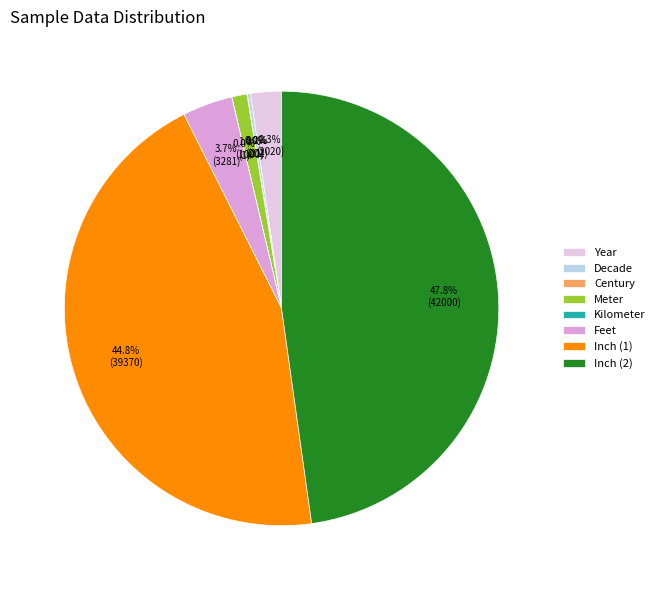

Do Inch (2) and Feet together represent more than half of the pie?

Yes